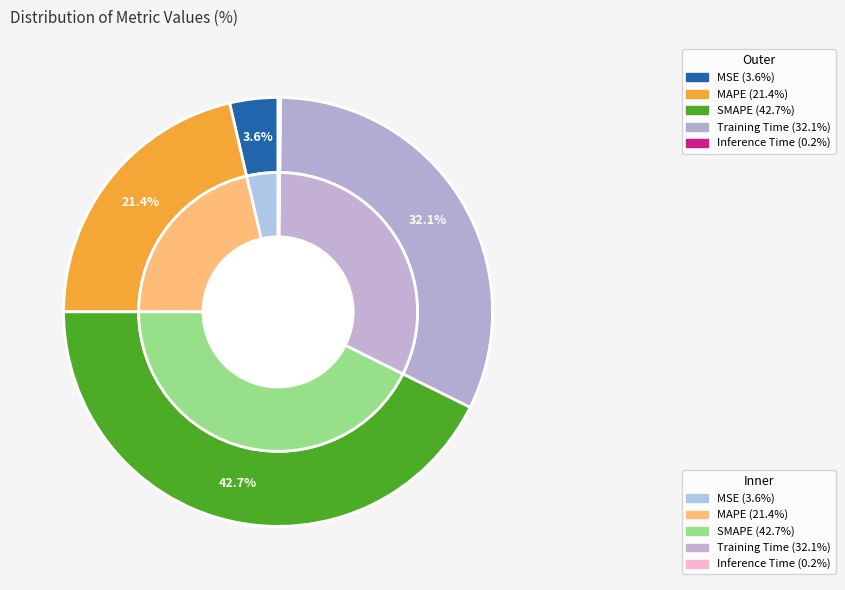

Is it true that MSE is 1% of the pie?

False